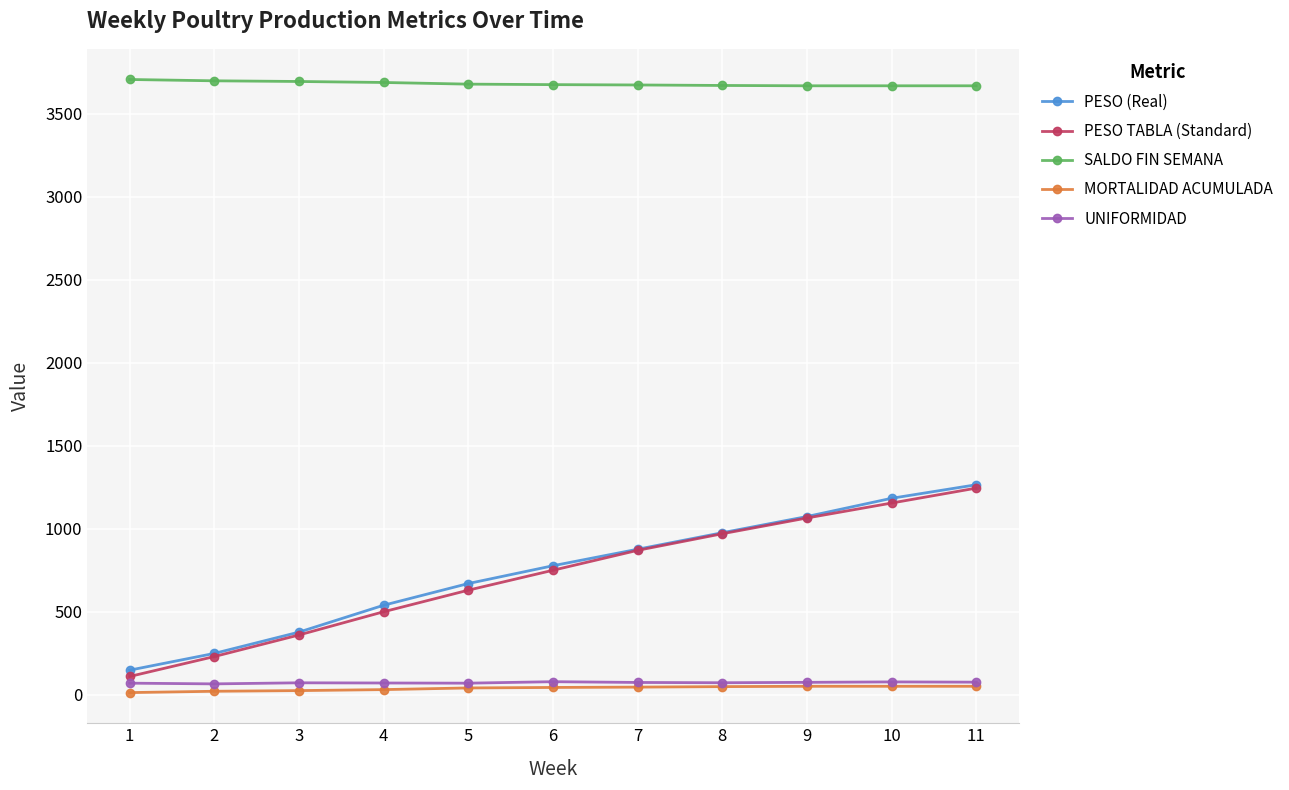

The value of SALDO FIN SEMANA at 10 is 1764.6. True or false?

False